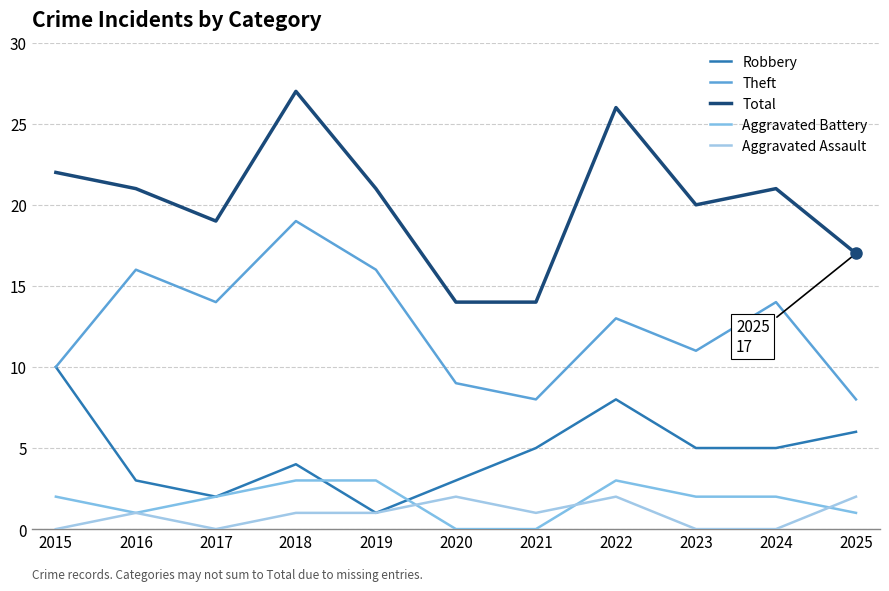

What are all the series names shown in the legend?

Robbery, Theft, Total, Aggravated Battery, Aggravated Assault